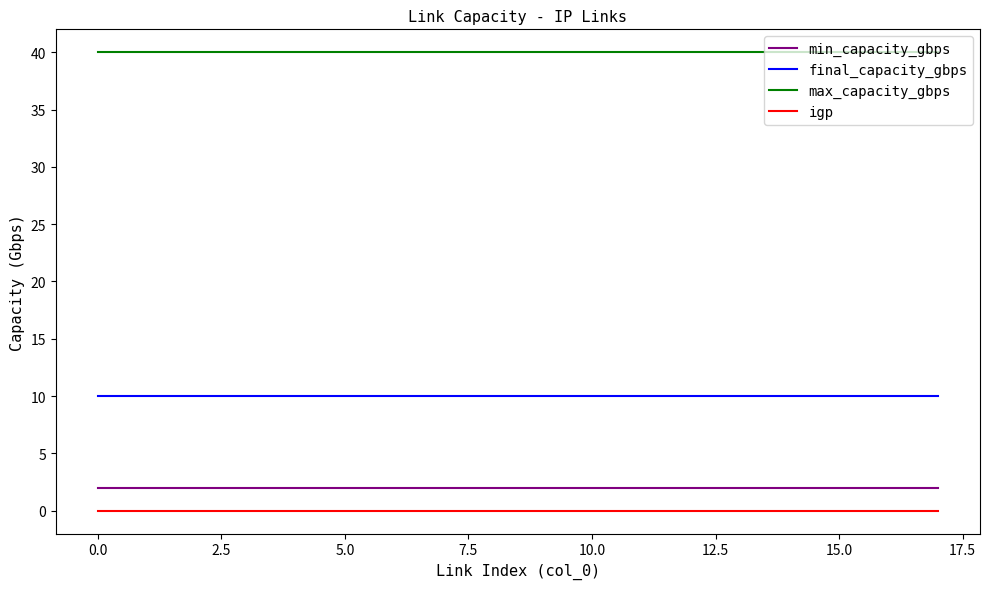

List the series in order of their peak value, lowest first.

igp, min_capacity_gbps, final_capacity_gbps, max_capacity_gbps